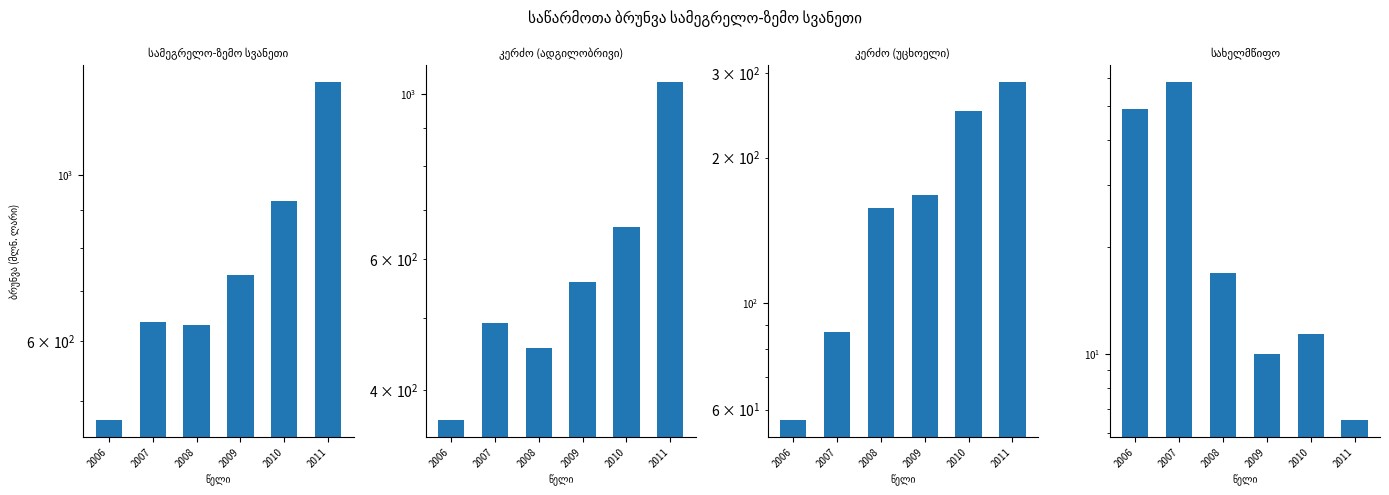

What is the value of the სახელმწიფო bar at the 4th from the left?

10.0